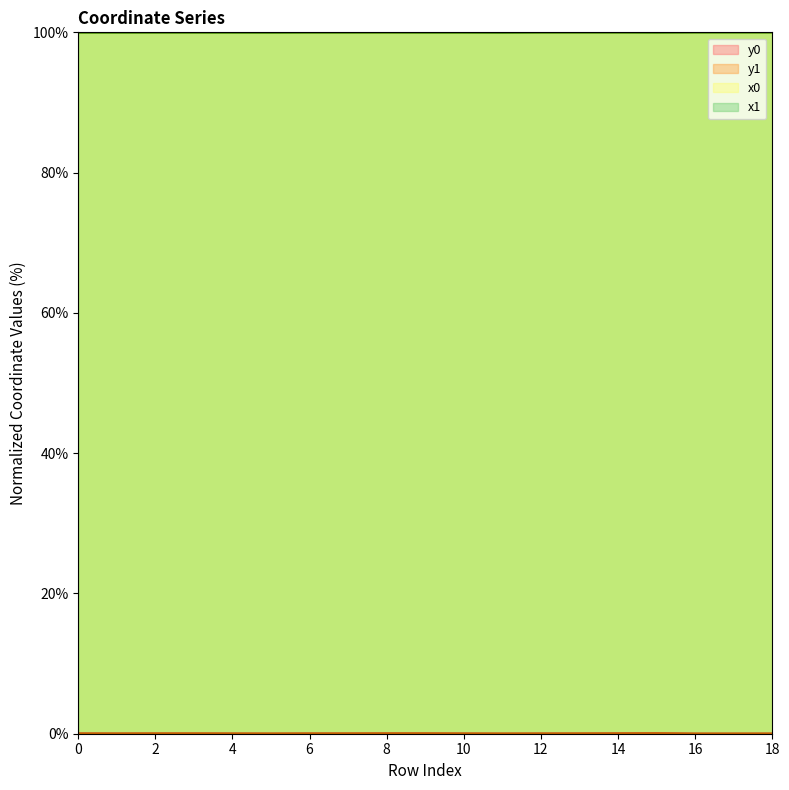

The y1 series shows 0.0 at 13. True or false?

False